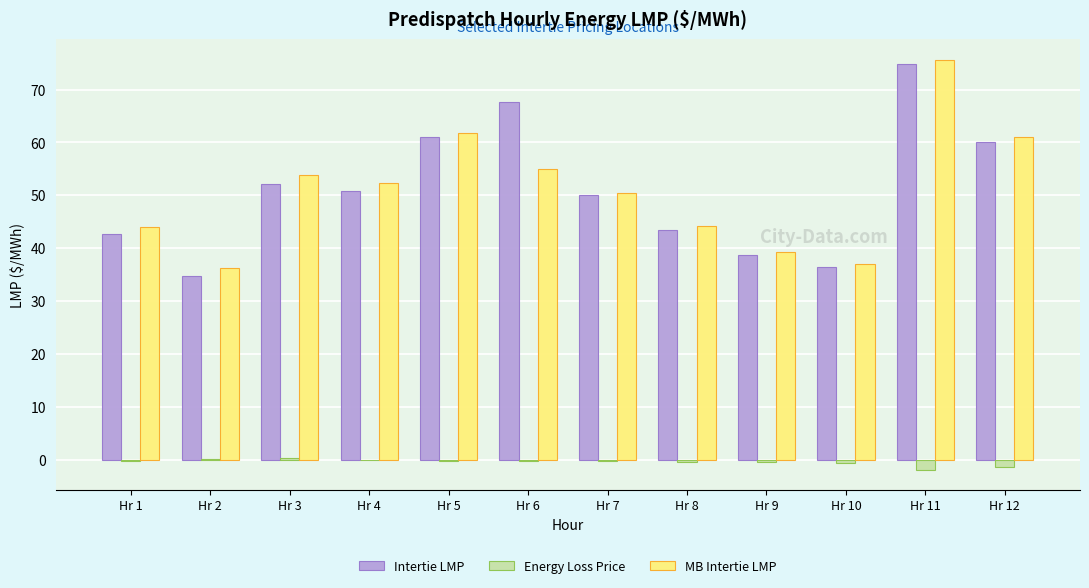

The MB Intertie LMP series shows 12.6 at Hr 12. True or false?

False